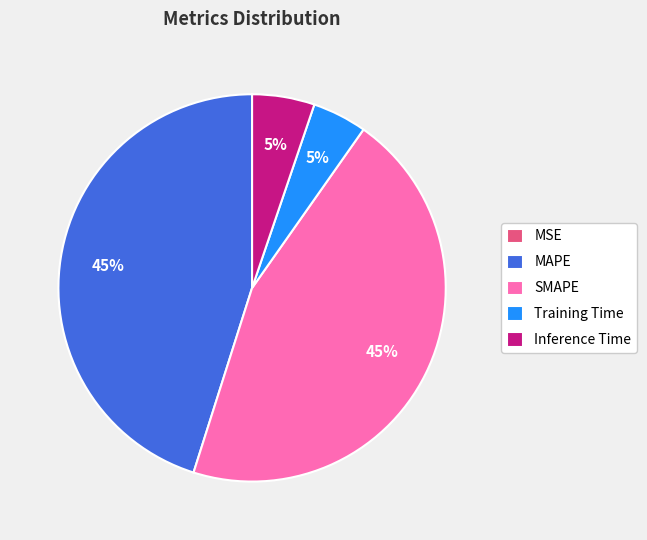

Is there any slice that represents more than half of the pie?

No